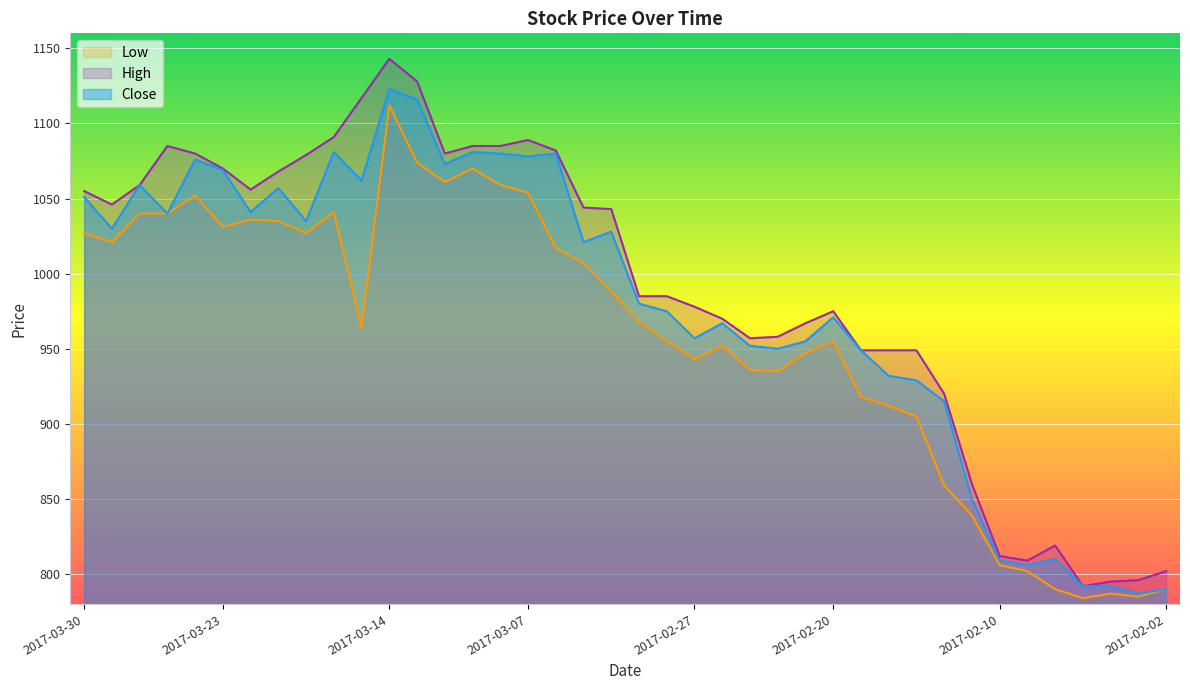

True or false: High has more than 1 interior local peaks.

True